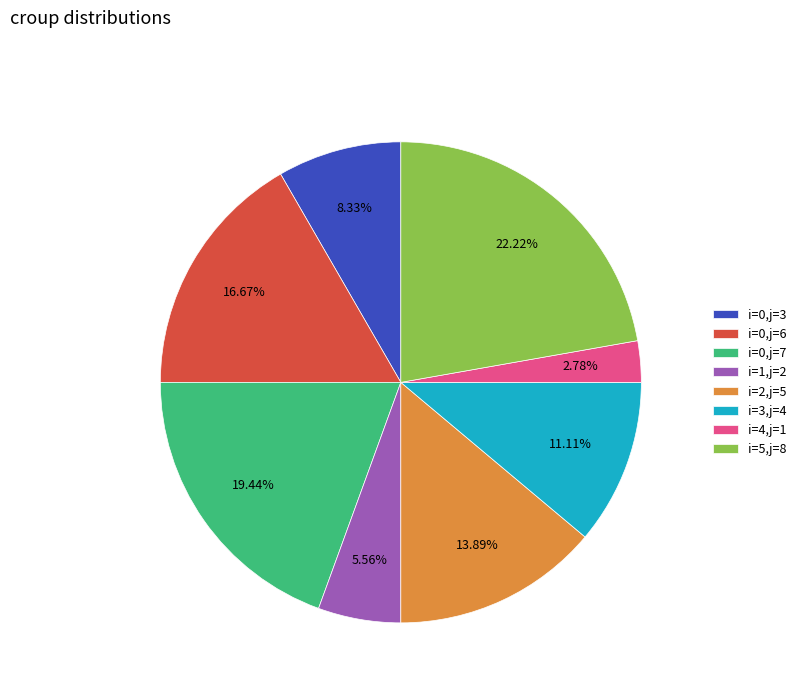

Is the sum of i=3,j=4 and i=1,j=2 greater than half?

No